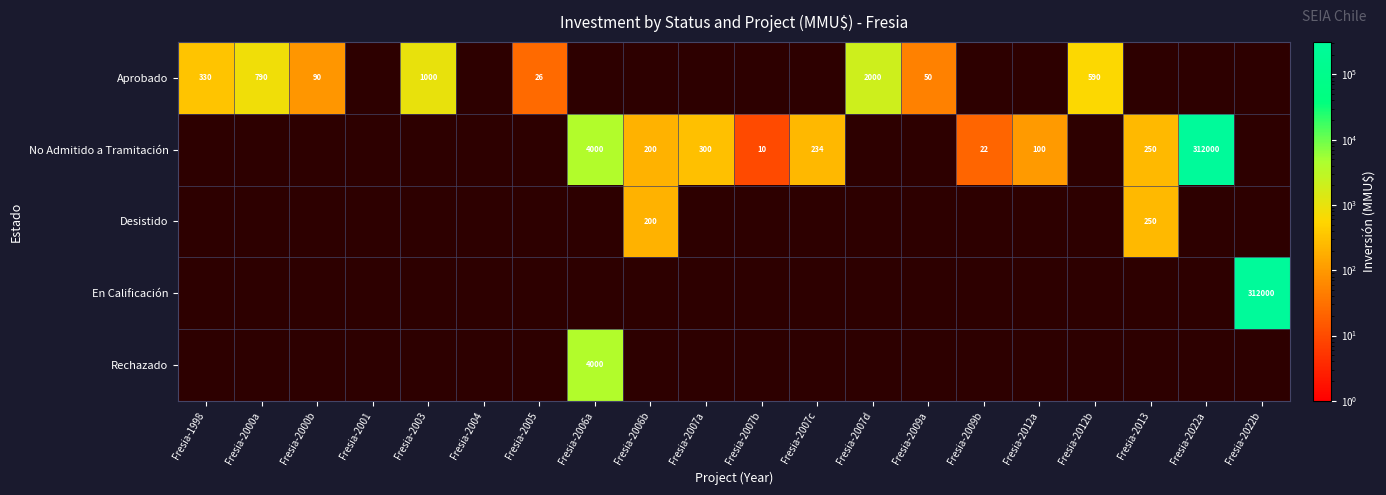

Is it true that No Admitido a Tramitación equals 312000 at Fresia-2022a?

True